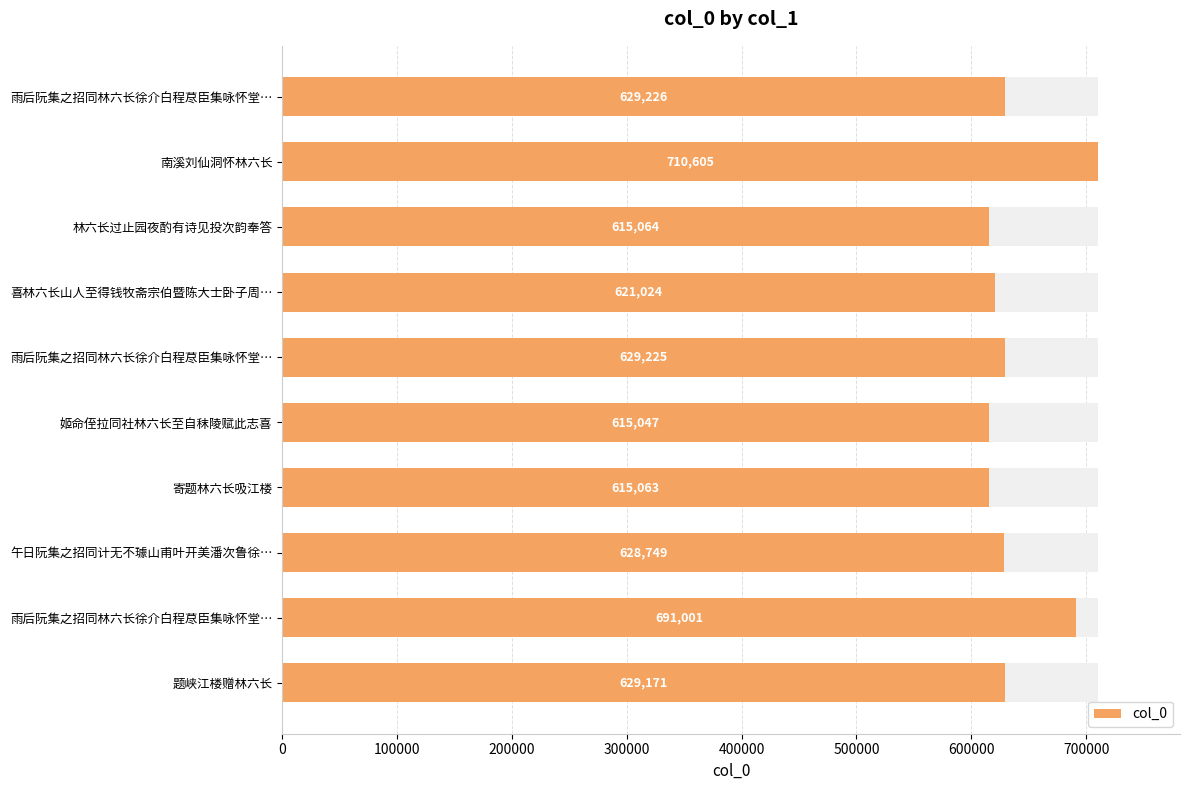

How many series are shown in this chart?

1